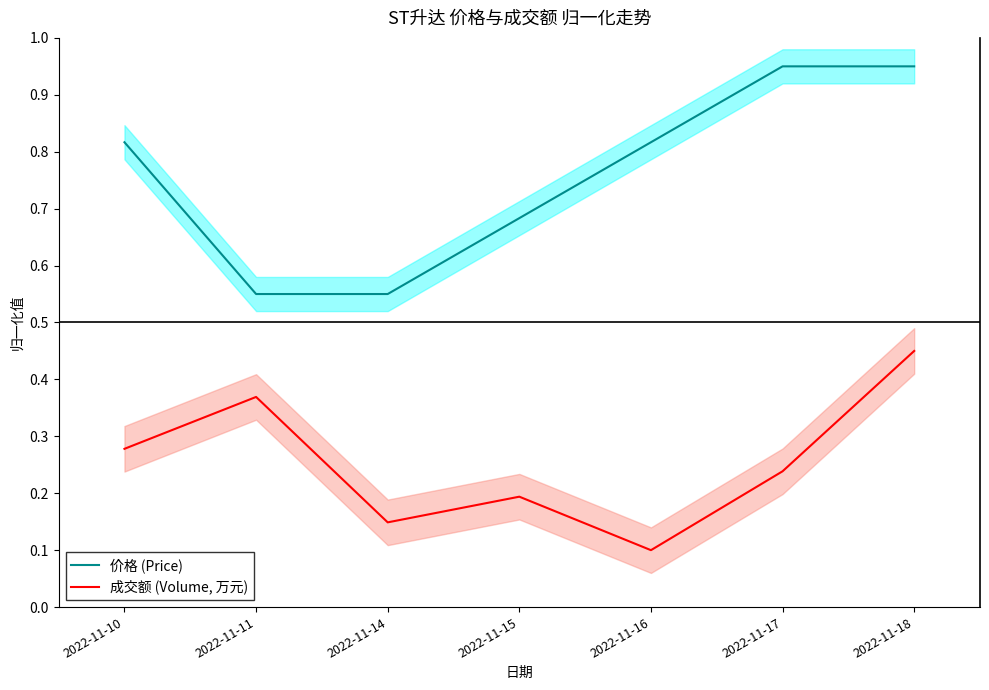

What is the sum of the 成交额 (Volume, 万元) values at 2022-11-10 and 2022-11-11?

0.6